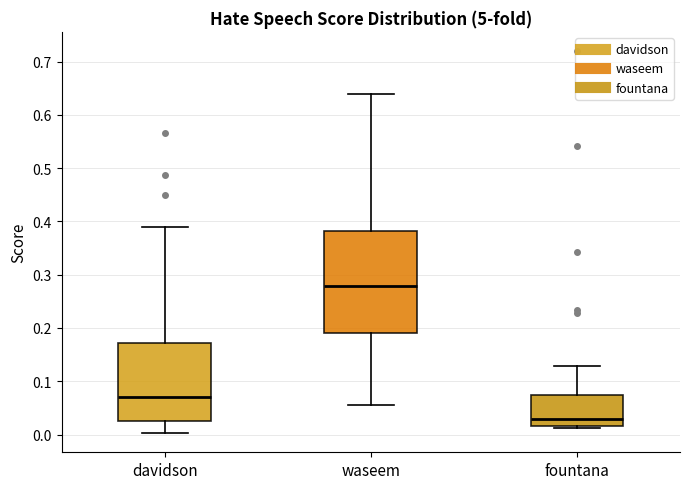

Which box has the lowest median line?

fountana